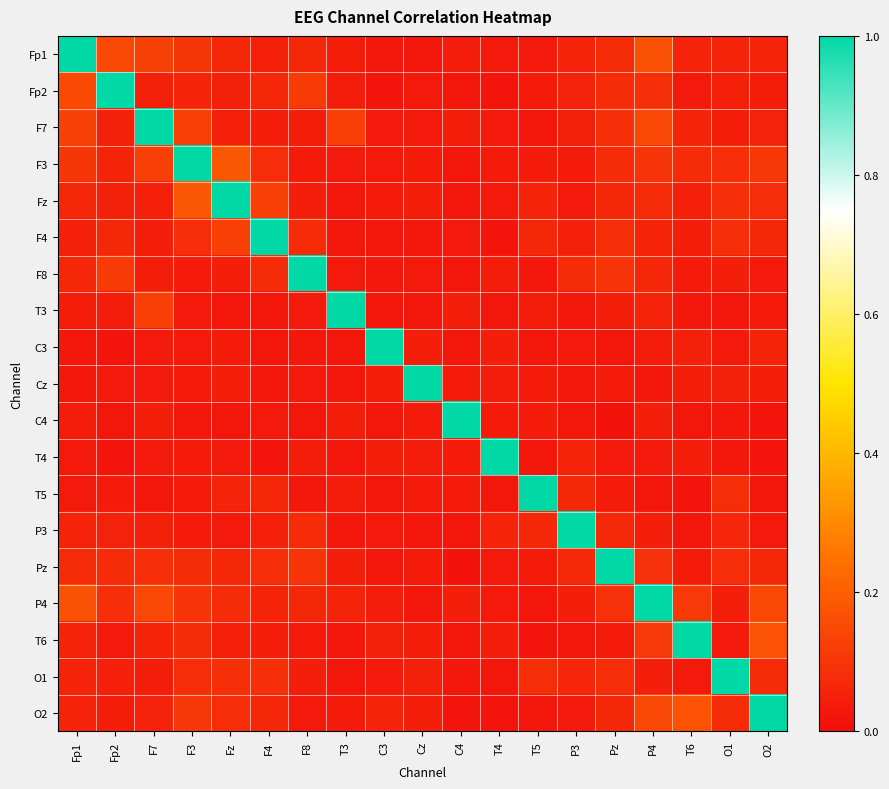

Which has a higher value, Pz or Fp2?

Fp2